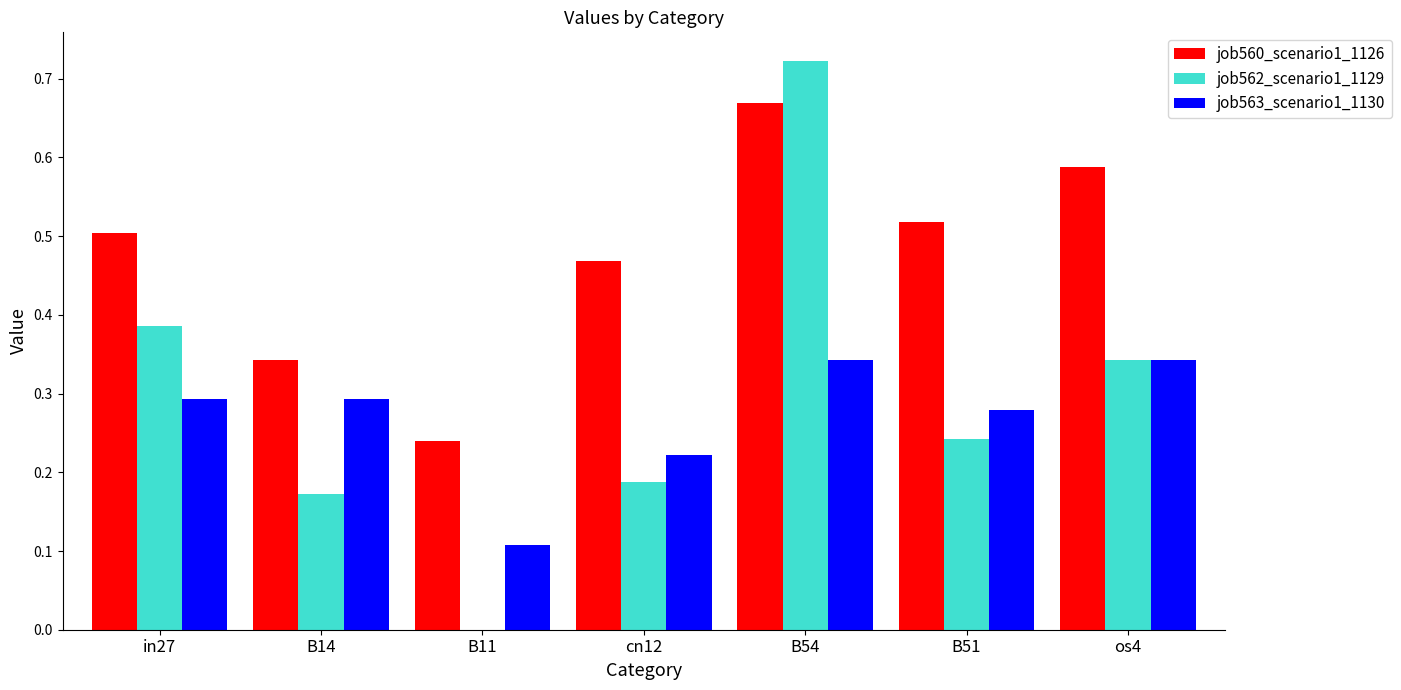

At which category is the sum across all series the highest?

B54